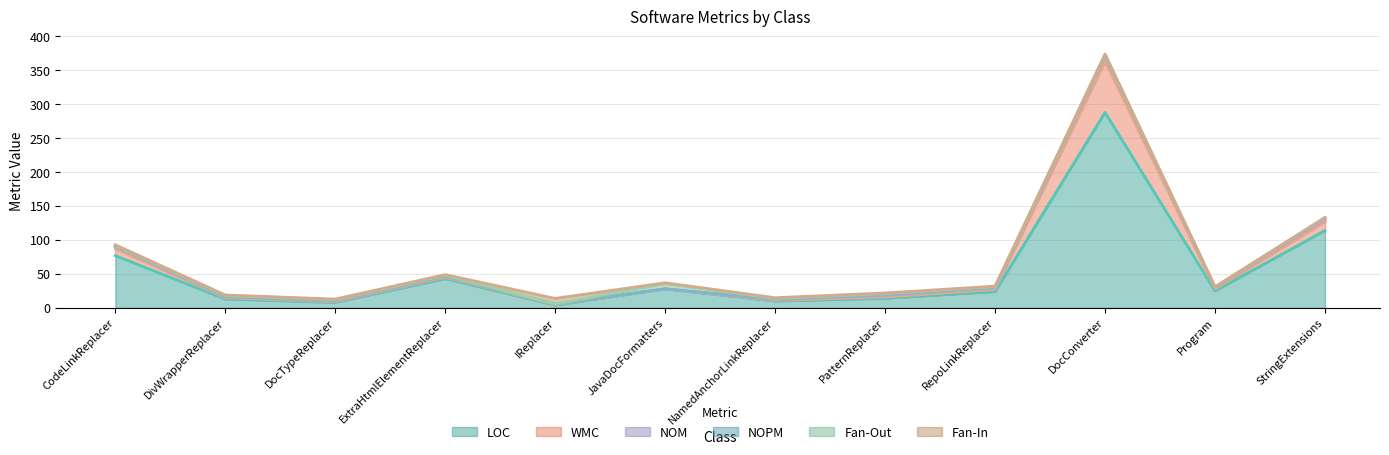

How many lines are shown in the chart?

6